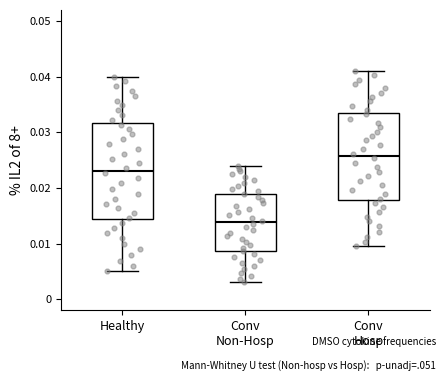

Reading left to right, read every box against the y-axis: the position of its median line, the range the box covers, and the ends of its whiskers. The values are not printed on the chart, so give them approximately, as read against the axis.

Healthy: median 0.023, box 0.014 to 0.032, whiskers 0.005 to 0.040
Conv Non-Hosp: median 0.014, box 0.009 to 0.019, whiskers 0.003 to 0.024
Conv Hosp: median 0.026, box 0.018 to 0.033, whiskers 0.010 to 0.041